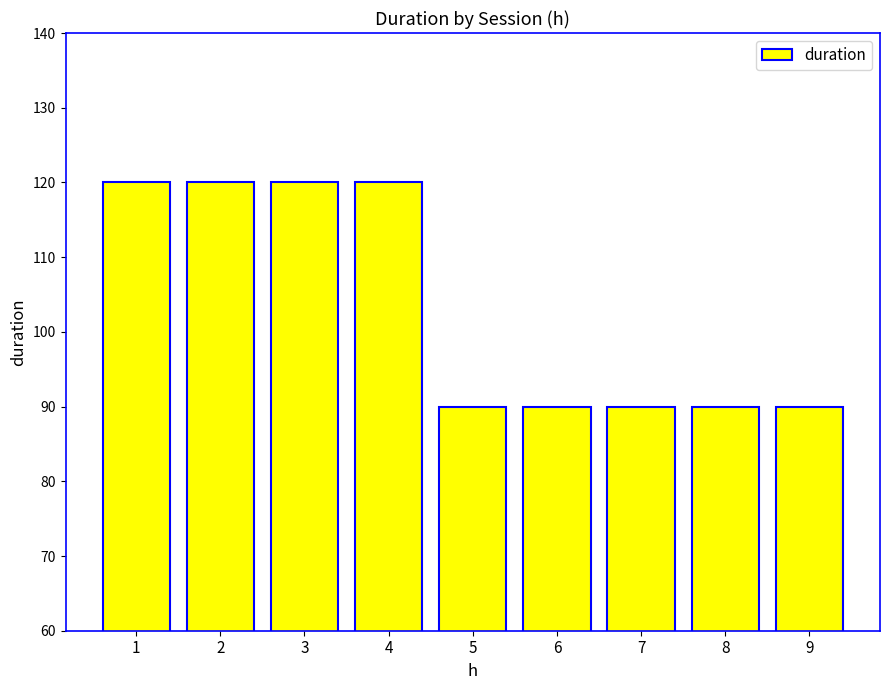

The value at 2 is 120. True or false?

True